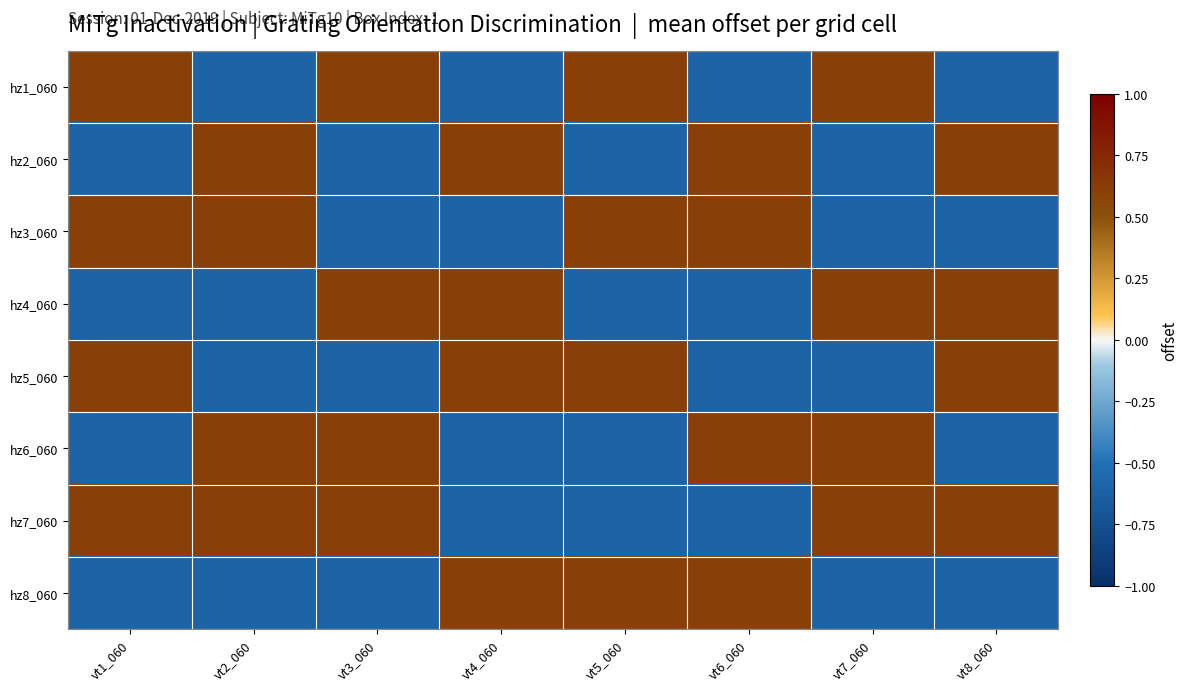

Rank the series by their maximum value, from lowest to highest.

hz1_060, hz2_060, hz3_060, hz4_060, hz5_060, hz6_060, hz7_060, hz8_060